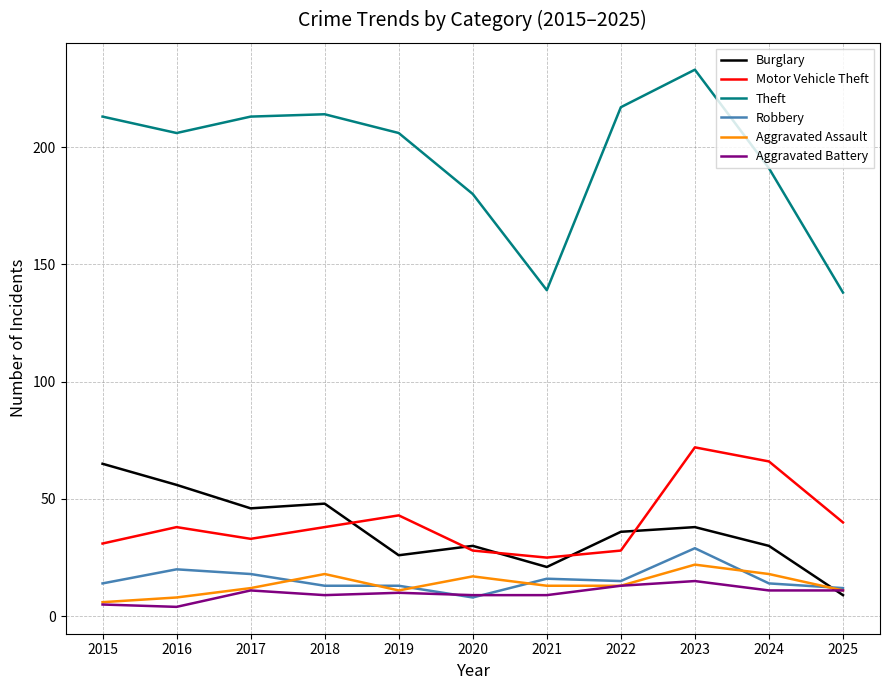

What is the lowest value of the Motor Vehicle Theft series?

25